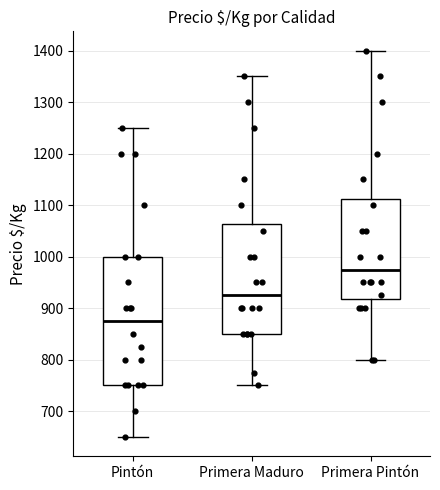

Reading left to right, read every box against the y-axis: the position of its median line, the range the box covers, and the ends of its whiskers. The values are not printed on the chart, so give them approximately, as read against the axis.

Pintón: median 880, box 750 to 1000, whiskers 650 to 1250
Primera Maduro: median 930, box 850 to 1060, whiskers 750 to 1350
Primera Pintón: median 980, box 920 to 1110, whiskers 800 to 1400